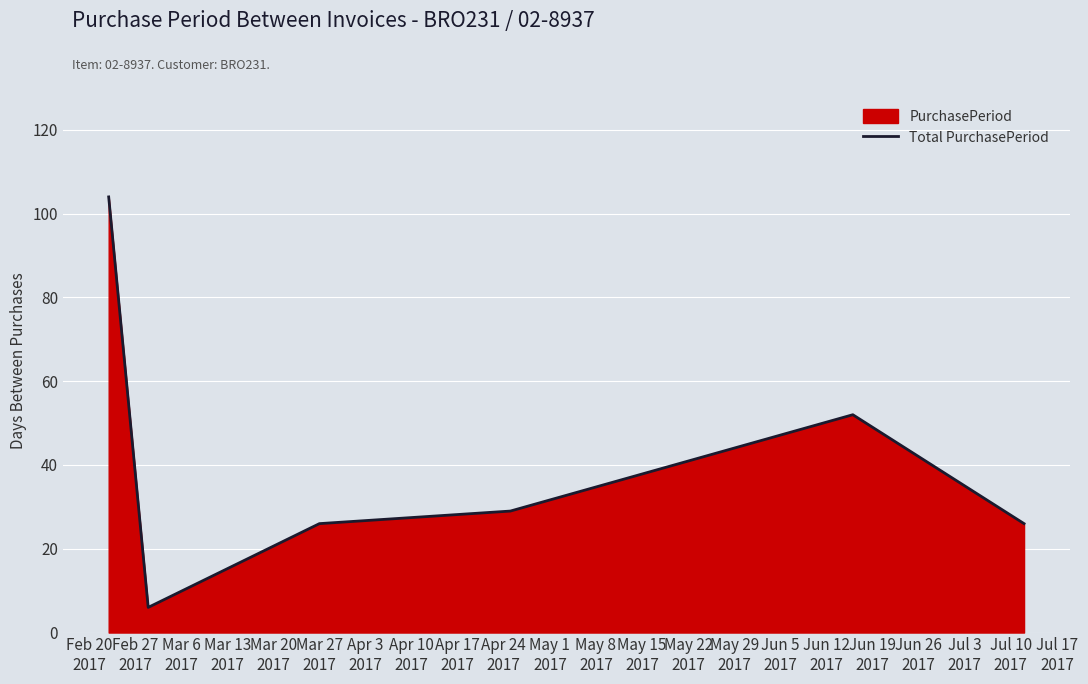

True or false: the data has more than 0 interior local peaks.

True